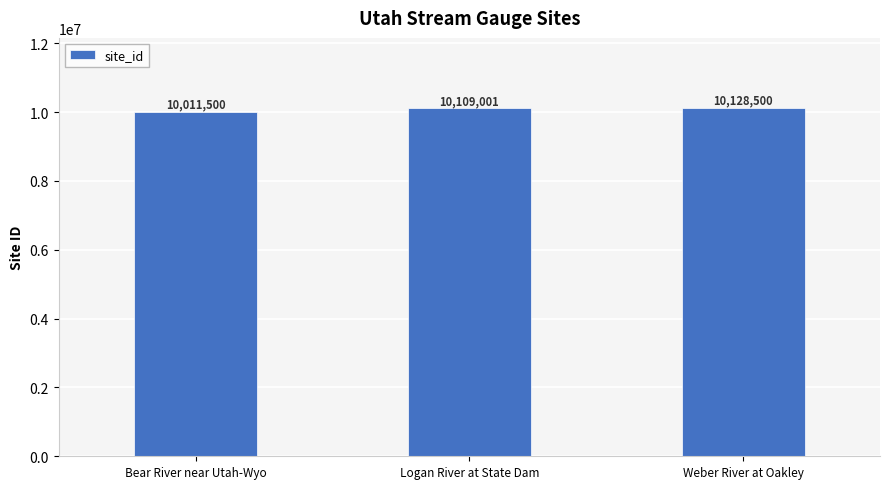

How many categories are shown in the chart?

3